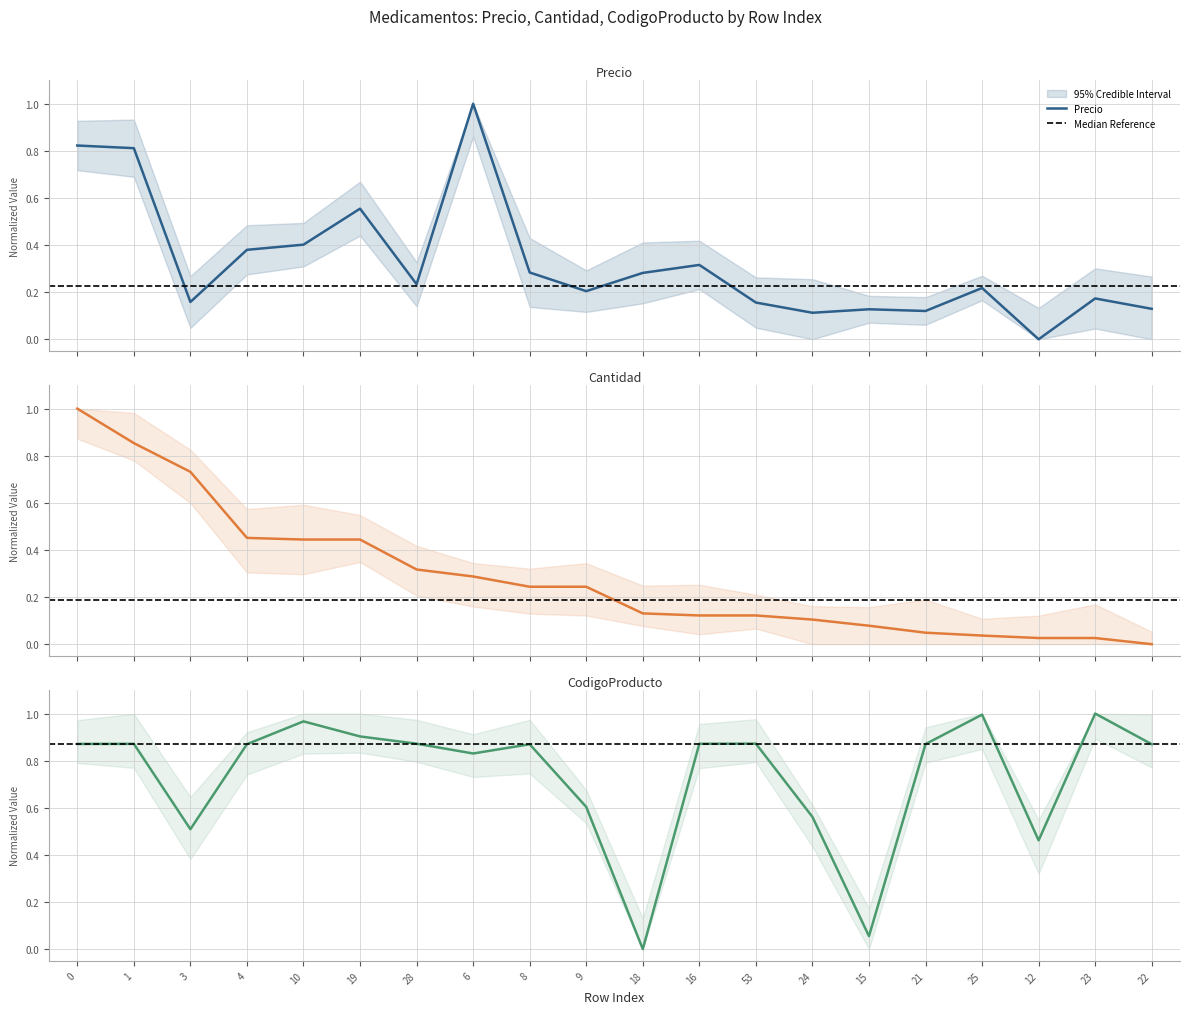

The CodigoProducto series shows 1.5 at 4. True or false?

False